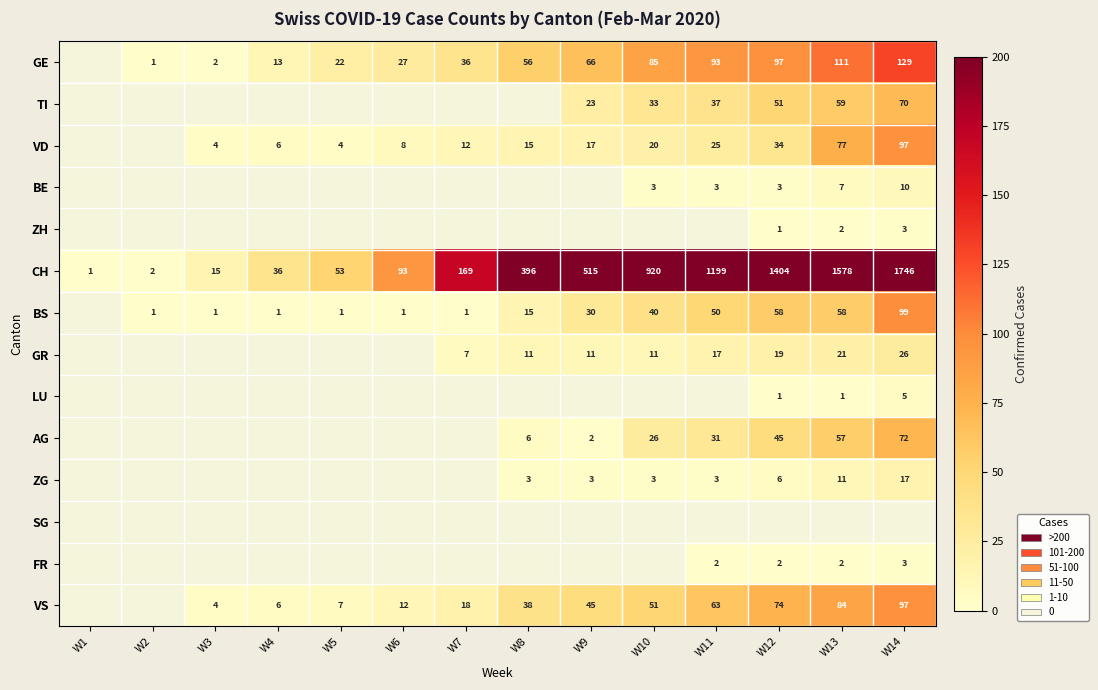

Which label corresponds to the smallest value in the chart?

W2